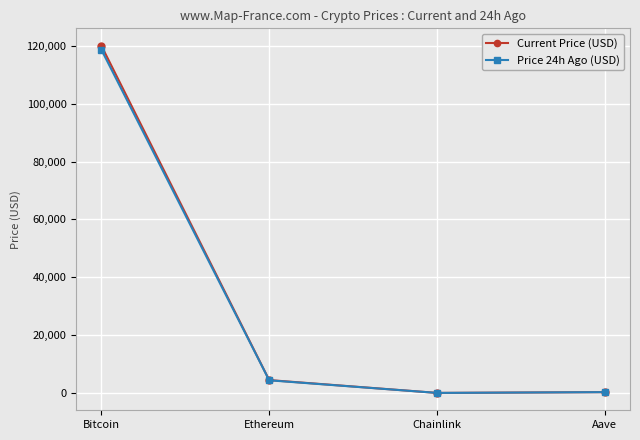

What is the value of the Current Price (USD) point at the 1st from the left?

120085.0